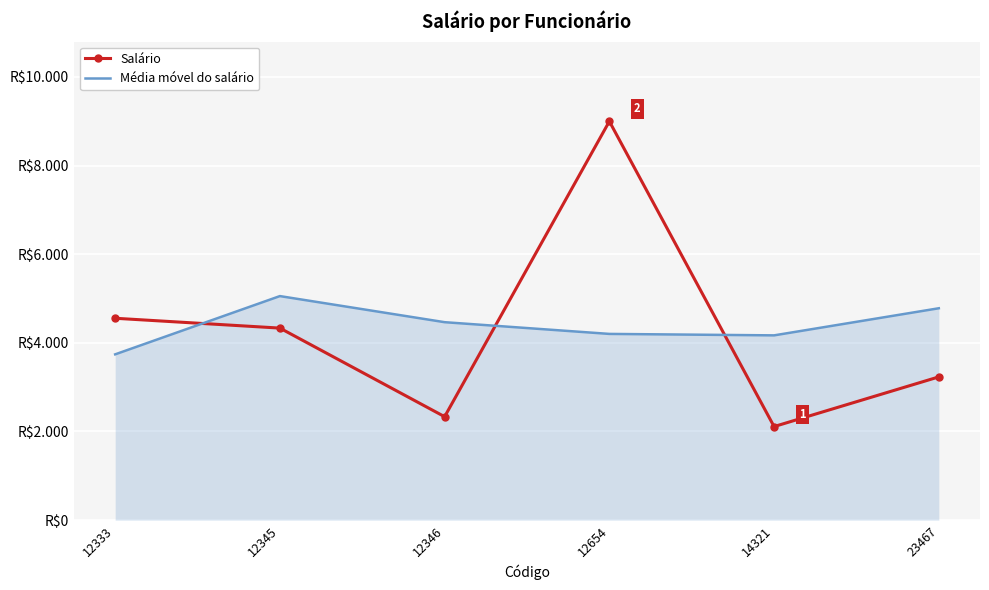

What are all the series names shown in the legend?

Salário, Média móvel do salário